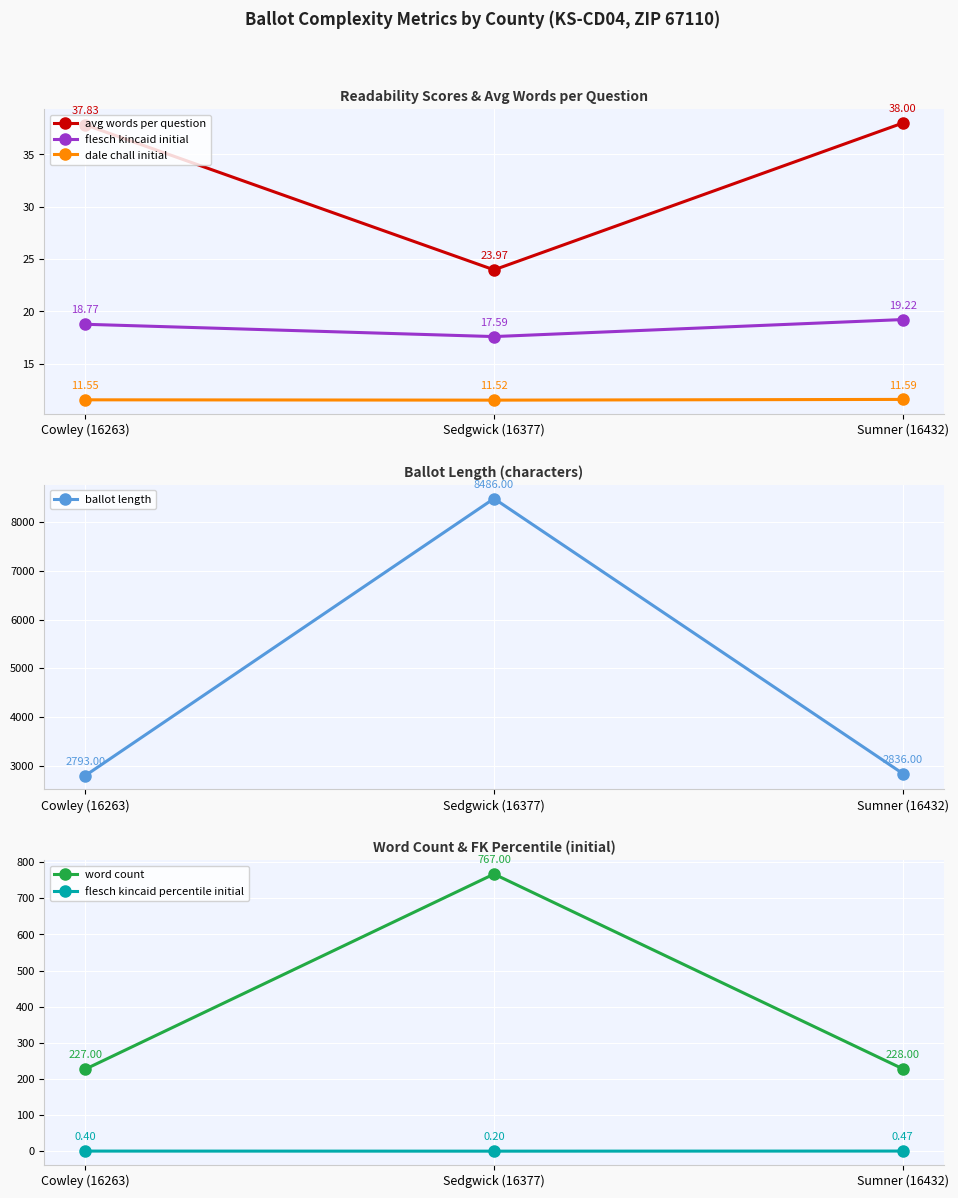

How many series are shown in this chart?

6